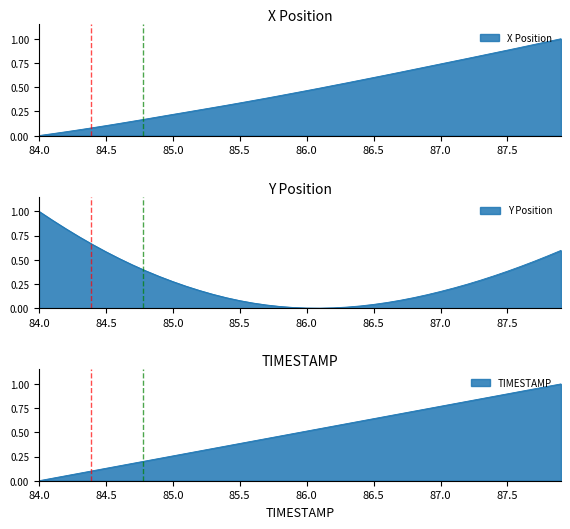

At which label is Y closest to 0?

86.1